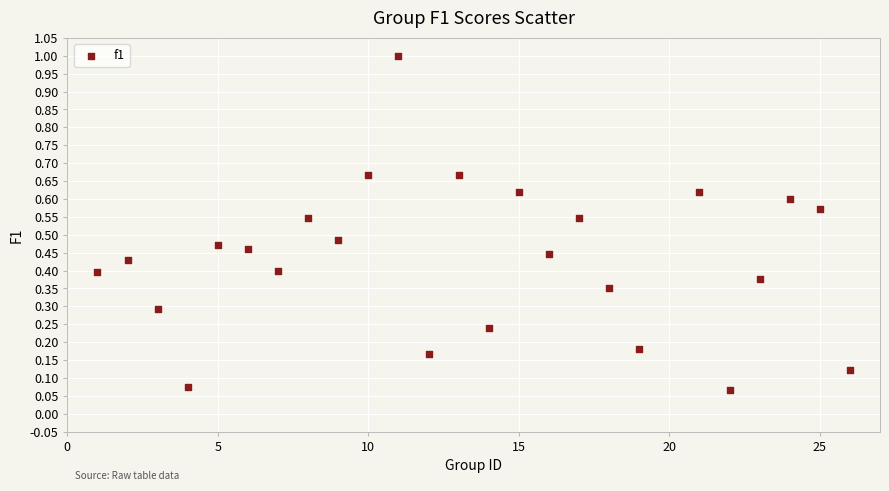

What is the range of Y values (max minus min)?

0.9